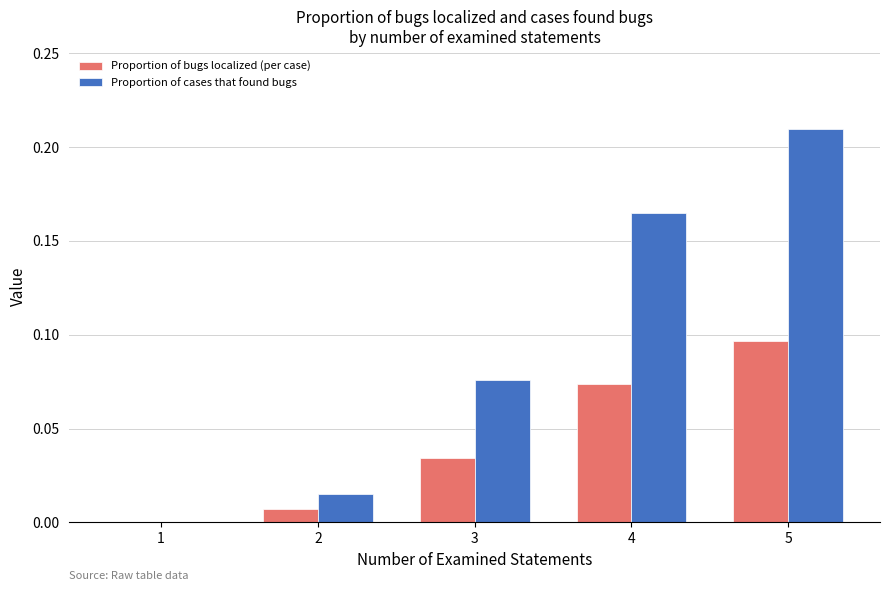

What is the sum of all Proportion of cases that found bugs values?

0.5